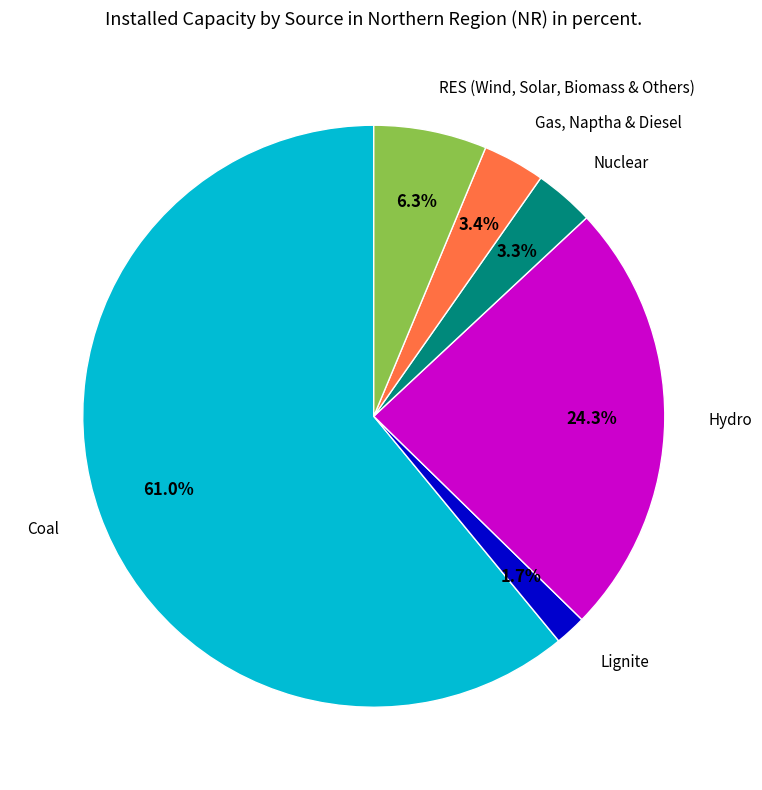

How many slices are in this pie chart?

6